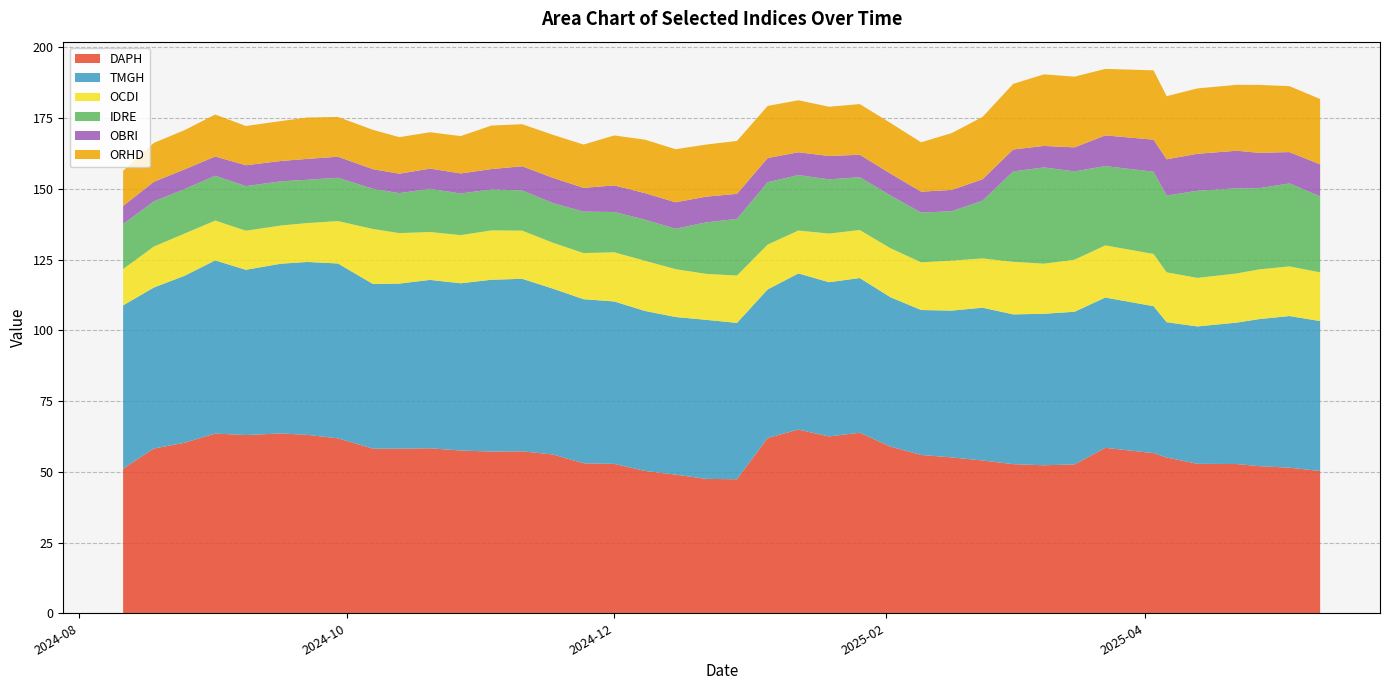

Count the number of categories in the chart.

40